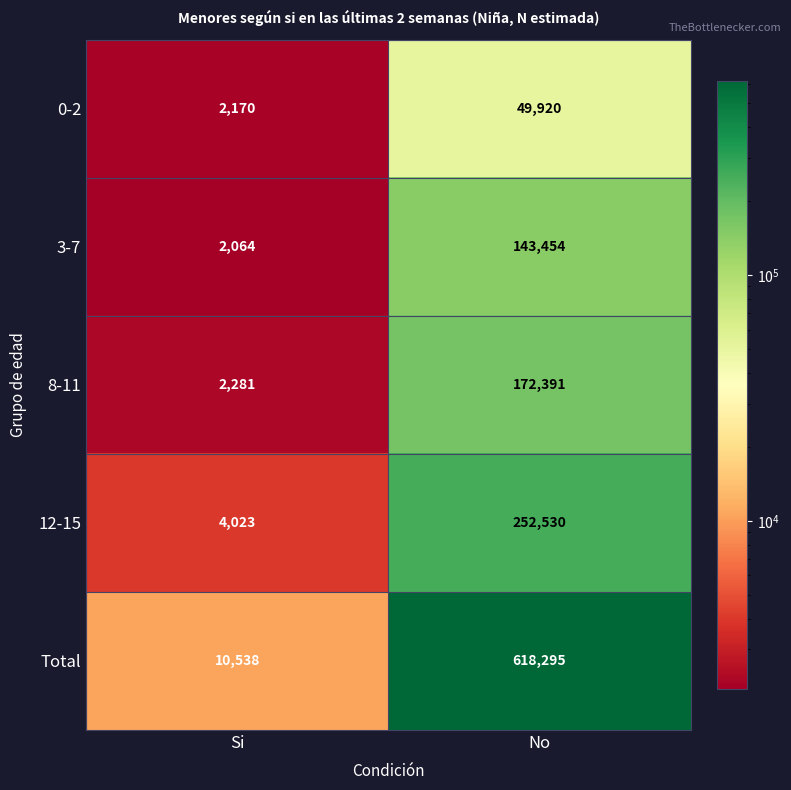

Count the number of categories in the chart.

2